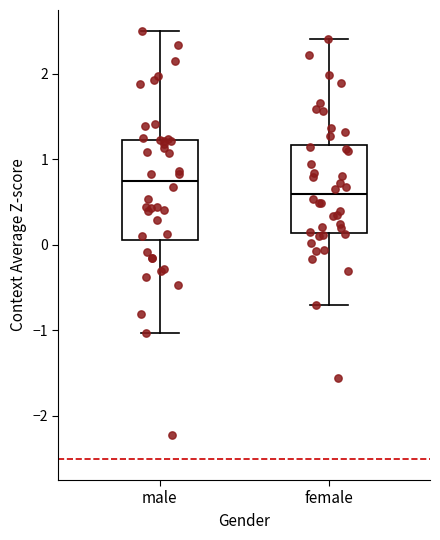

Reading left to right, read every box against the y-axis: the position of its median line, the range the box covers, and the ends of its whiskers. The values are not printed on the chart, so give them approximately, as read against the axis.

male: median 0.8, box 0.1 to 1.2, whiskers -1.0 to 2.5
female: median 0.6, box 0.1 to 1.2, whiskers -0.7 to 2.4